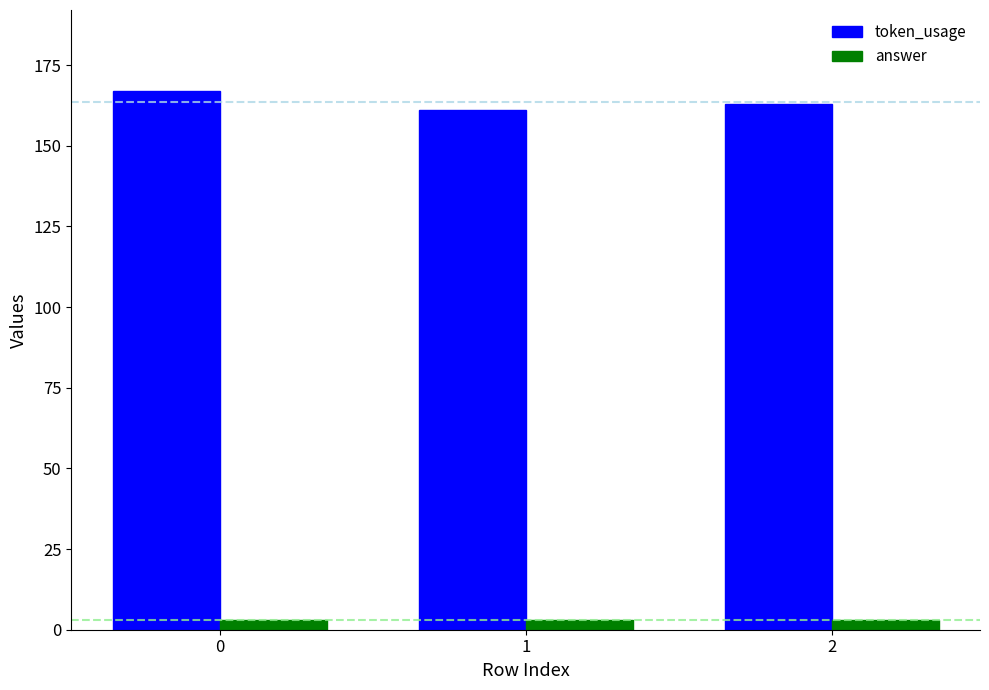

Reading left to right, what are all the values shown in this chart?

token_usage: 167	161	163
answer: 3	3	3